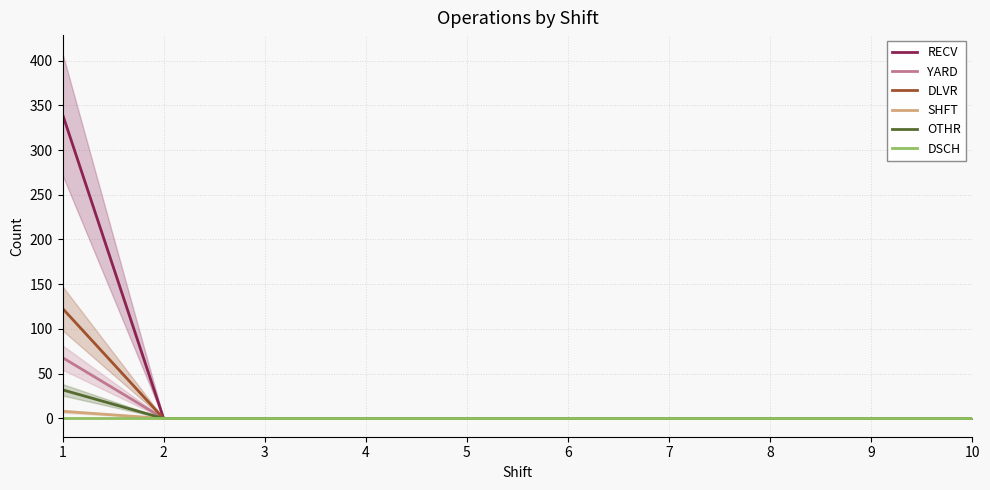

Reading left to right, list all the values displayed in this chart.

RECV: 1=340	2=0	3=0	4=0	5=0	6=0	7=0	8=0	9=0	10=0
YARD: 1=68	2=0	3=0	4=0	5=0	6=0	7=0	8=0	9=0	10=0
DLVR: 1=123	2=0	3=0	4=0	5=0	6=0	7=0	8=0	9=0	10=0
SHFT: 1=8	2=0	3=0	4=0	5=0	6=0	7=0	8=0	9=0	10=0
OTHR: 1=32	2=0	3=0	4=0	5=0	6=0	7=0	8=0	9=0	10=0
DSCH: 1=0	2=0	3=0	4=0	5=0	6=0	7=0	8=0	9=0	10=0